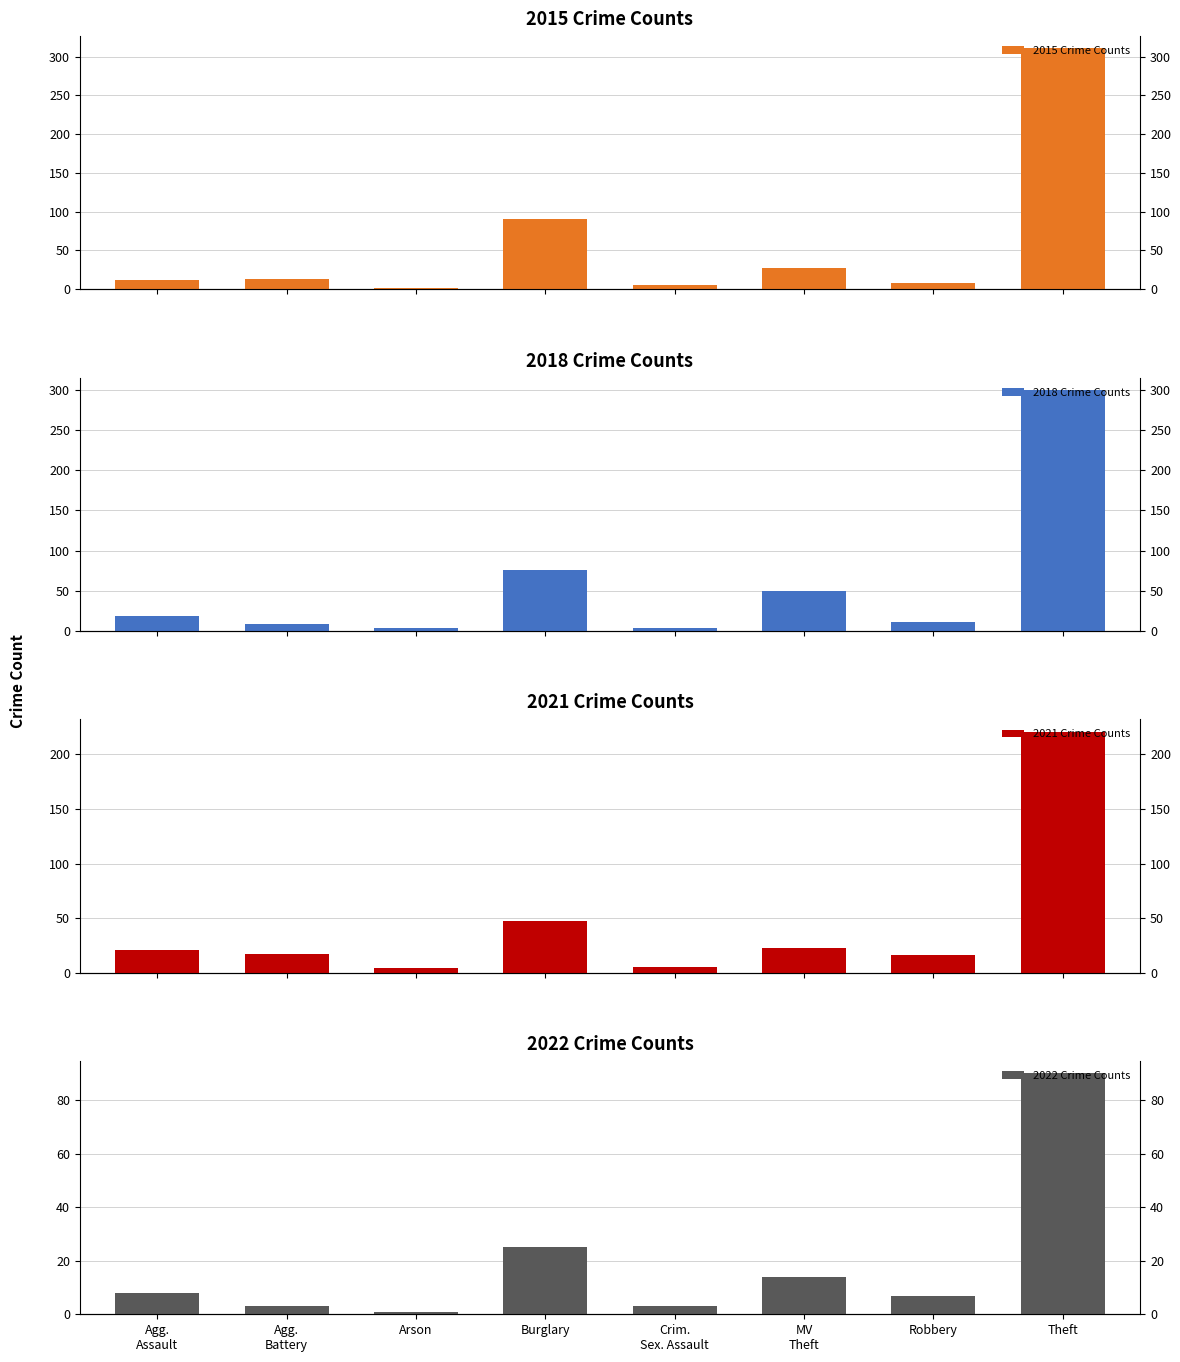

How many values in the 2021 Crime Counts series are below 21?

4